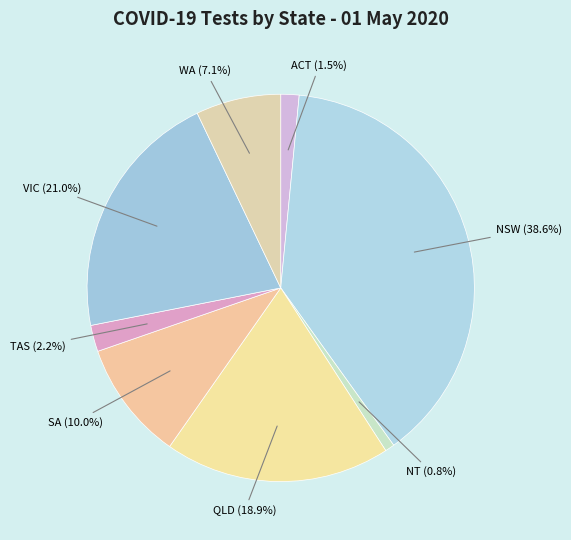

What is the smallest slice in the pie chart?

NT